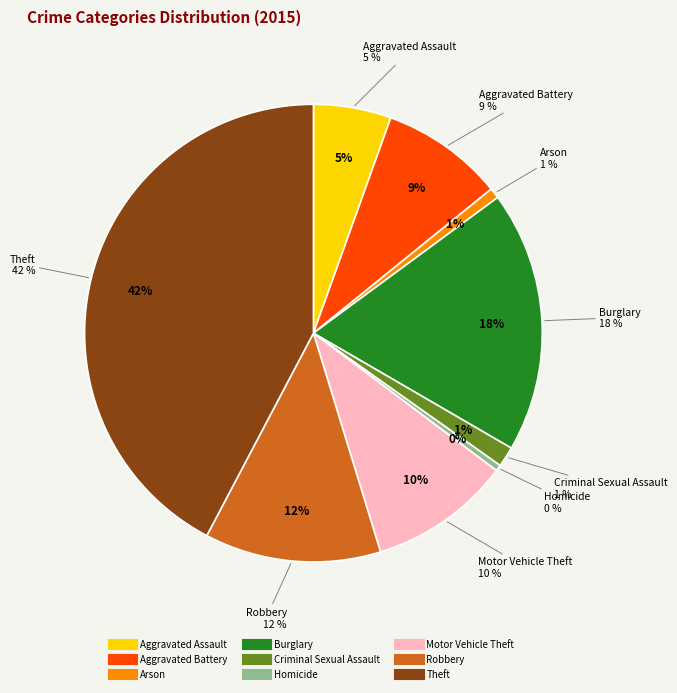

What is the smallest slice in the pie chart?

Homicide